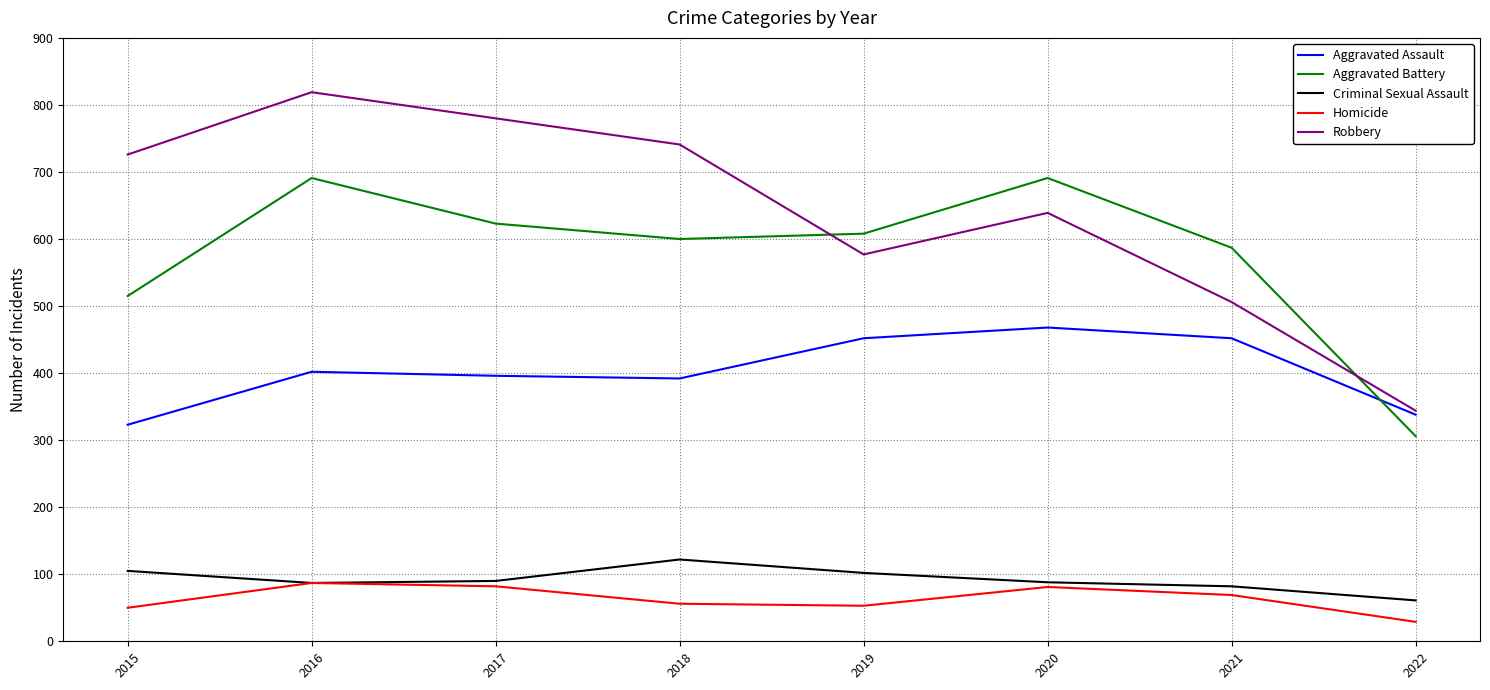

What are all the series names shown in the legend?

Aggravated Assault, Aggravated Battery, Criminal Sexual Assault, Homicide, Robbery